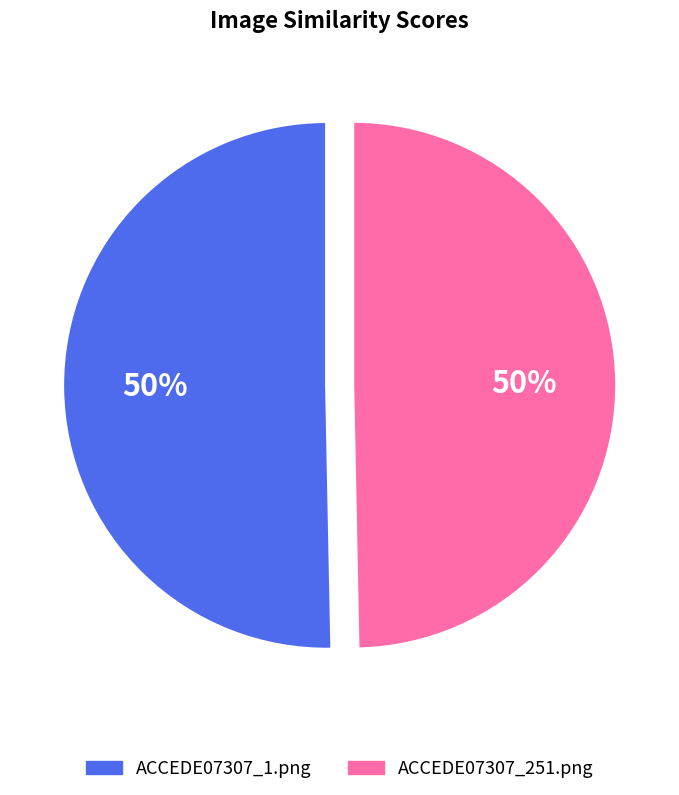

To the nearest percent, what percentage of the pie is ACCEDE07307_251.png?

50%